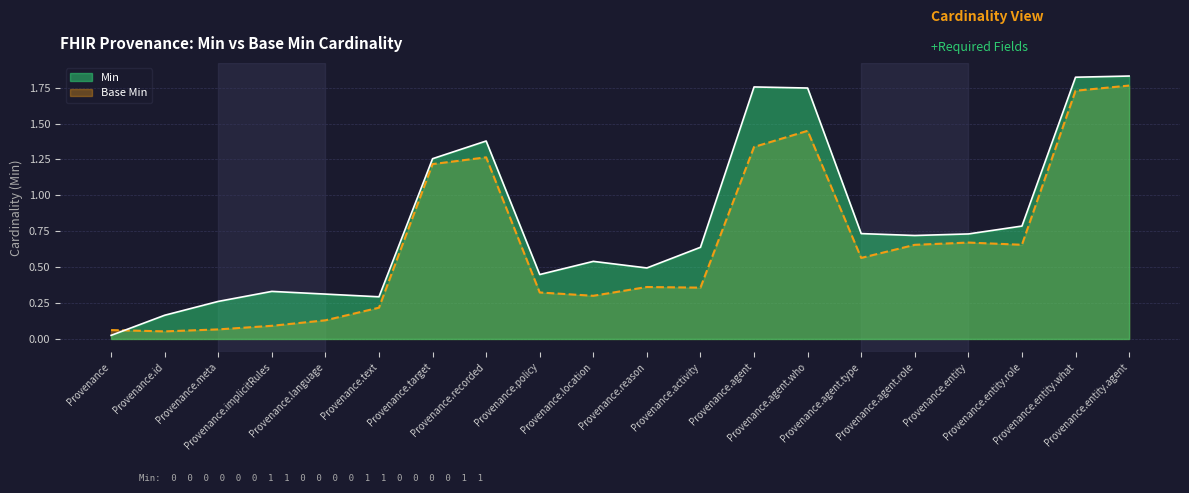

What is the value of the Min point at the 8th from the left?

1